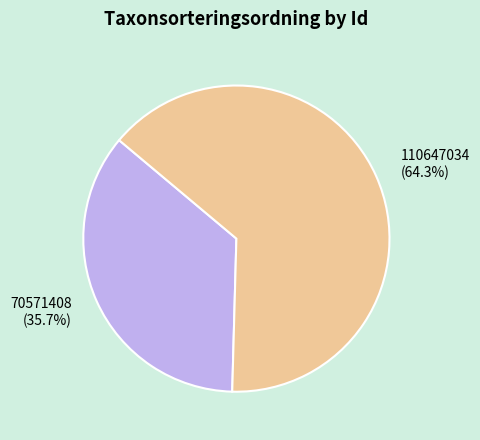

To the nearest percent, what is the average slice percentage?

50%